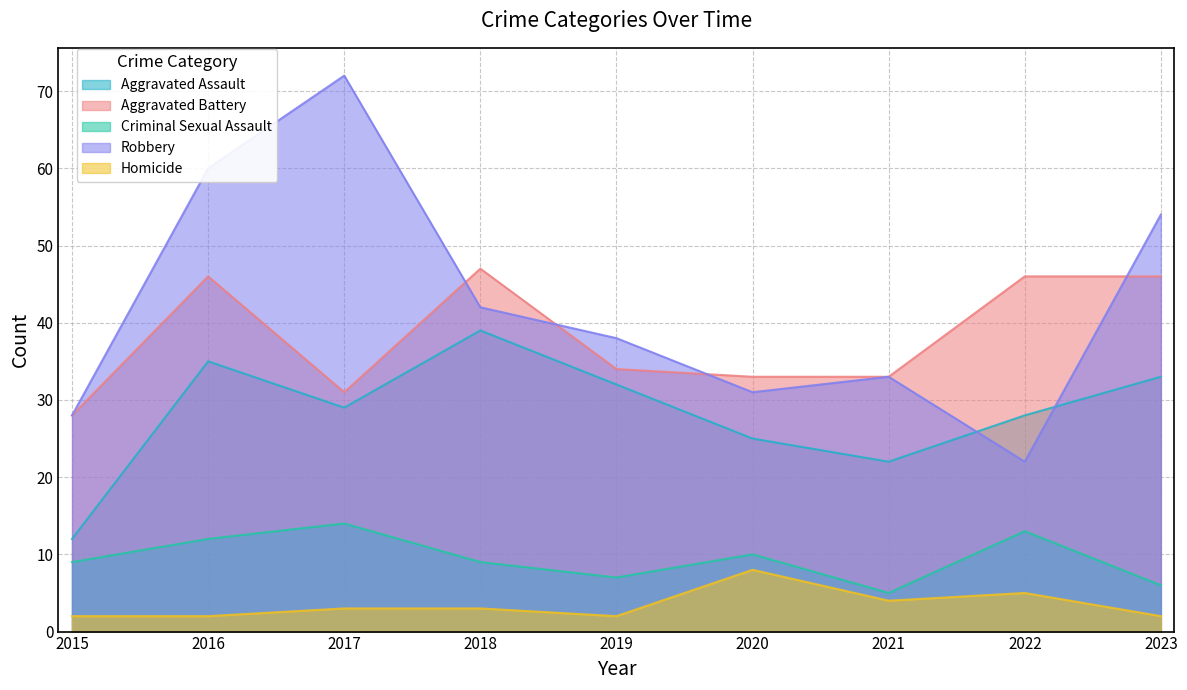

What is the total value across all series at 2021?

97